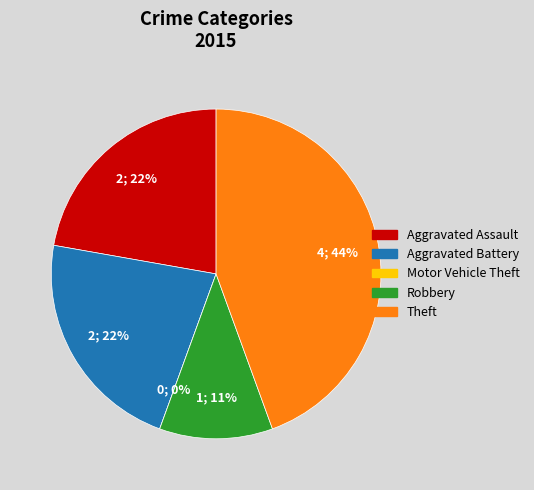

Rank the categories by value from lowest to highest.

Motor Vehicle Theft, Robbery, Aggravated Assault, Aggravated Battery, Theft